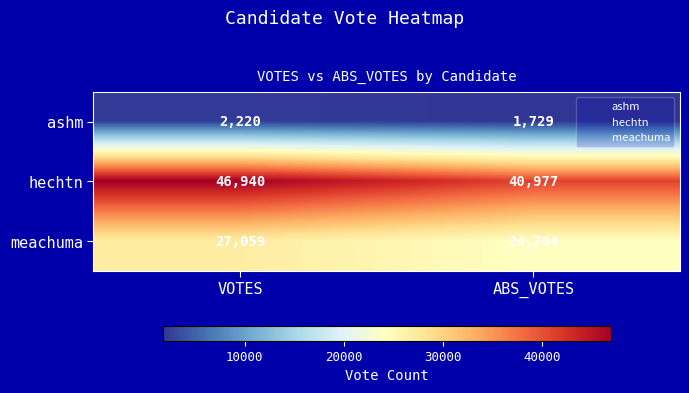

Which series has the largest total across all categories?

hechtn